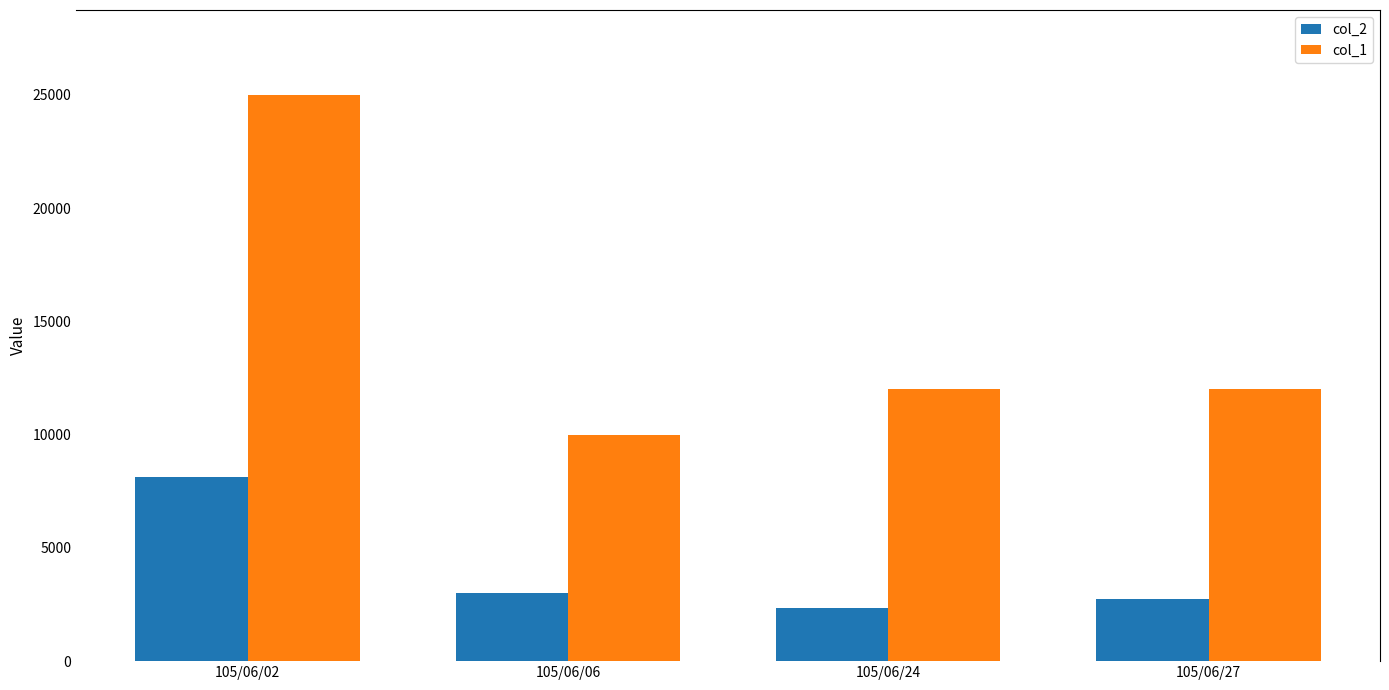

What is the minimum value for col_2?

2340